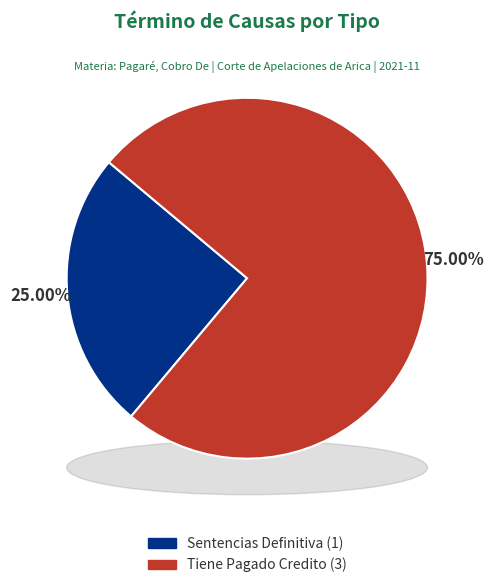

To the nearest percent, what portion does Sentencias Definitiva represent?

25%